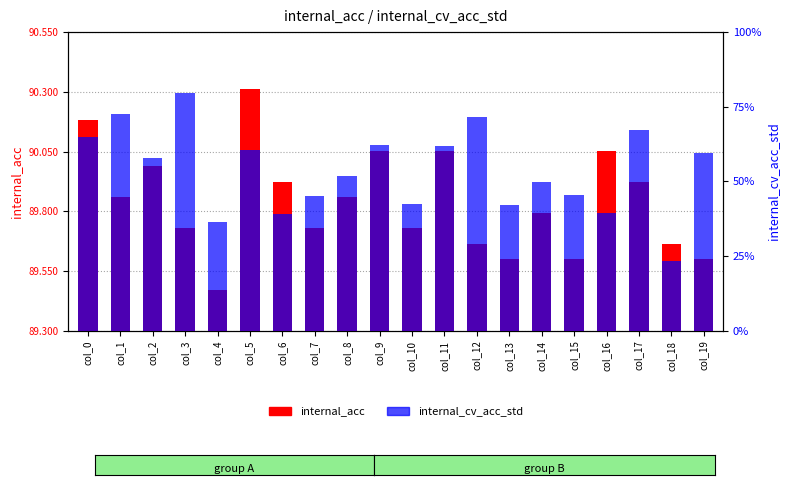

Which series has the widest spread of values?

internal_acc